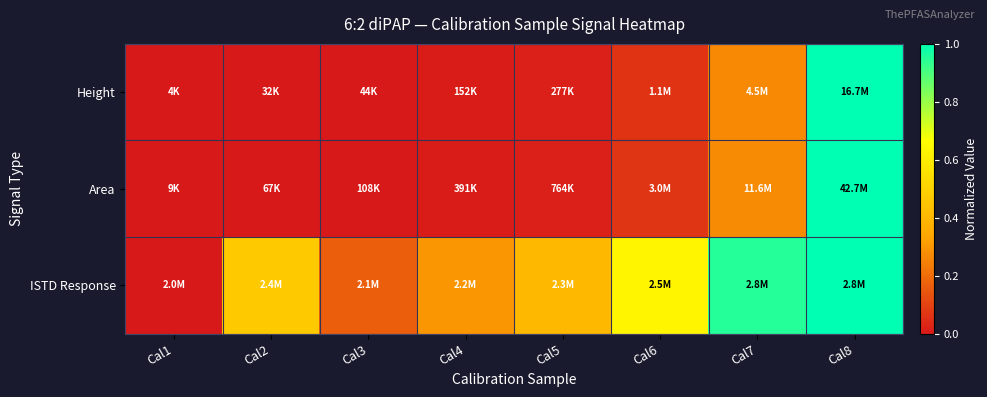

What is the difference between the highest and lowest values at Cal3?

0.2